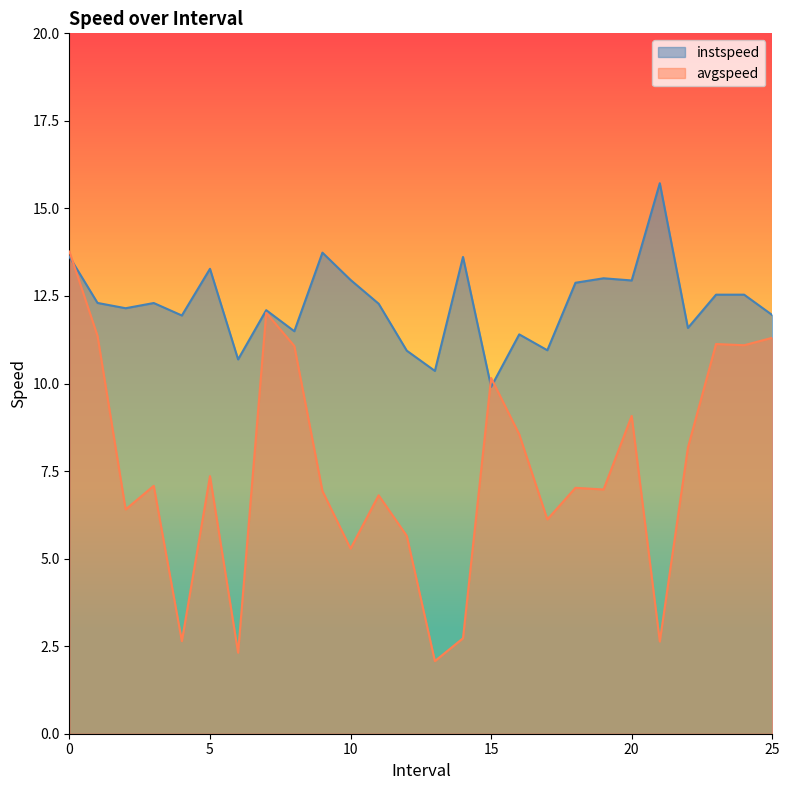

What is the label of the 2nd point from the left?

1.0